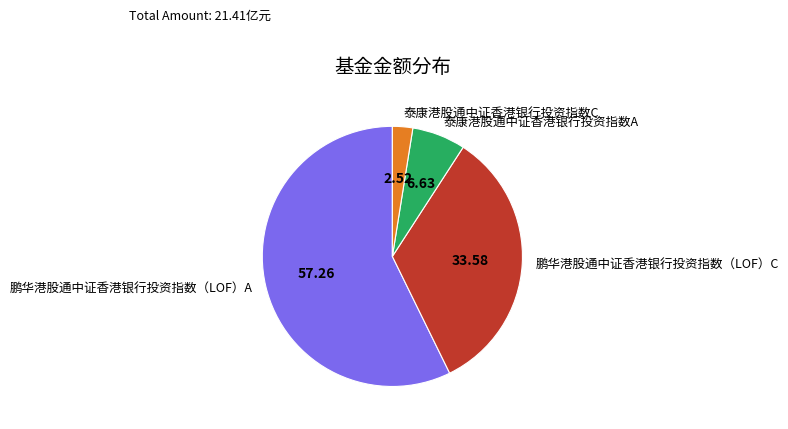

Does any single category account for the majority?

Yes